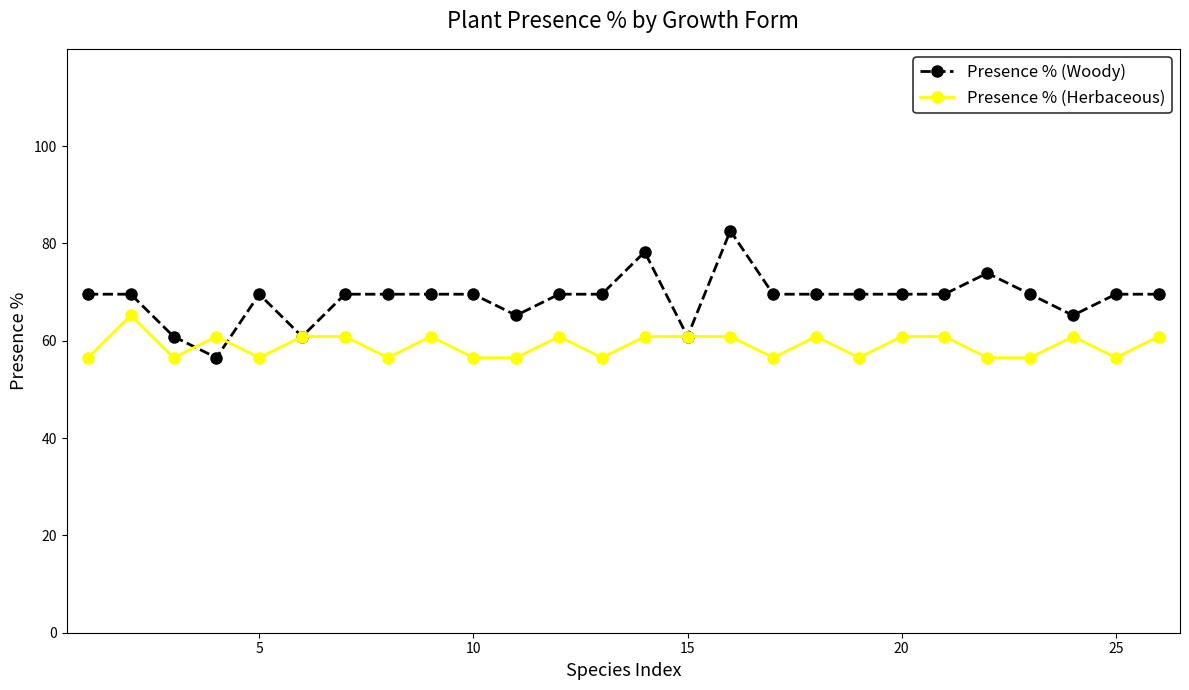

What is the value of the Presence % (Herbaceous) point at the 8th from the left?

56.5